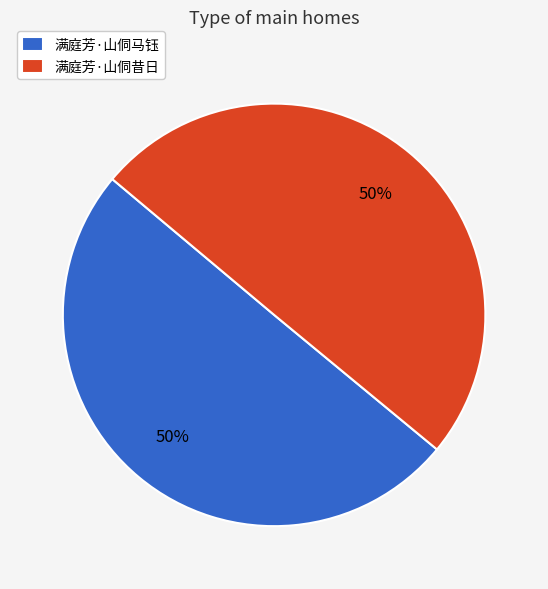

Do 满庭芳·山侗昔日 and 满庭芳·山侗马钰 together represent more than half of the pie?

Yes